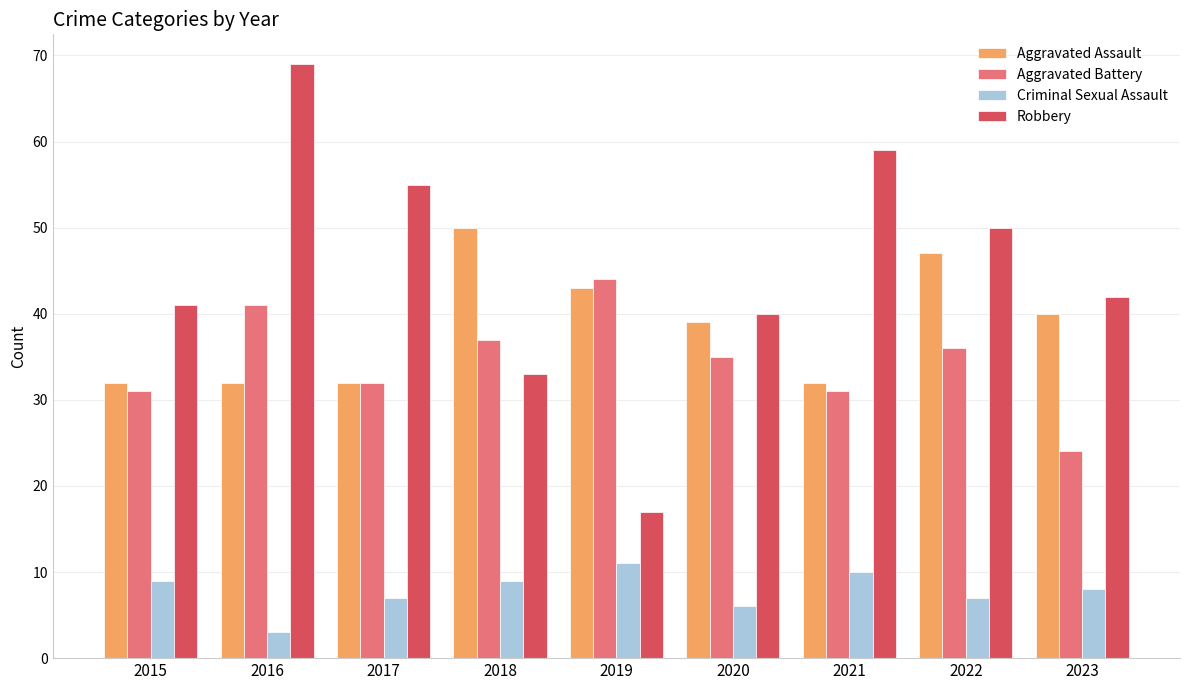

Count the number of categories in the chart.

9